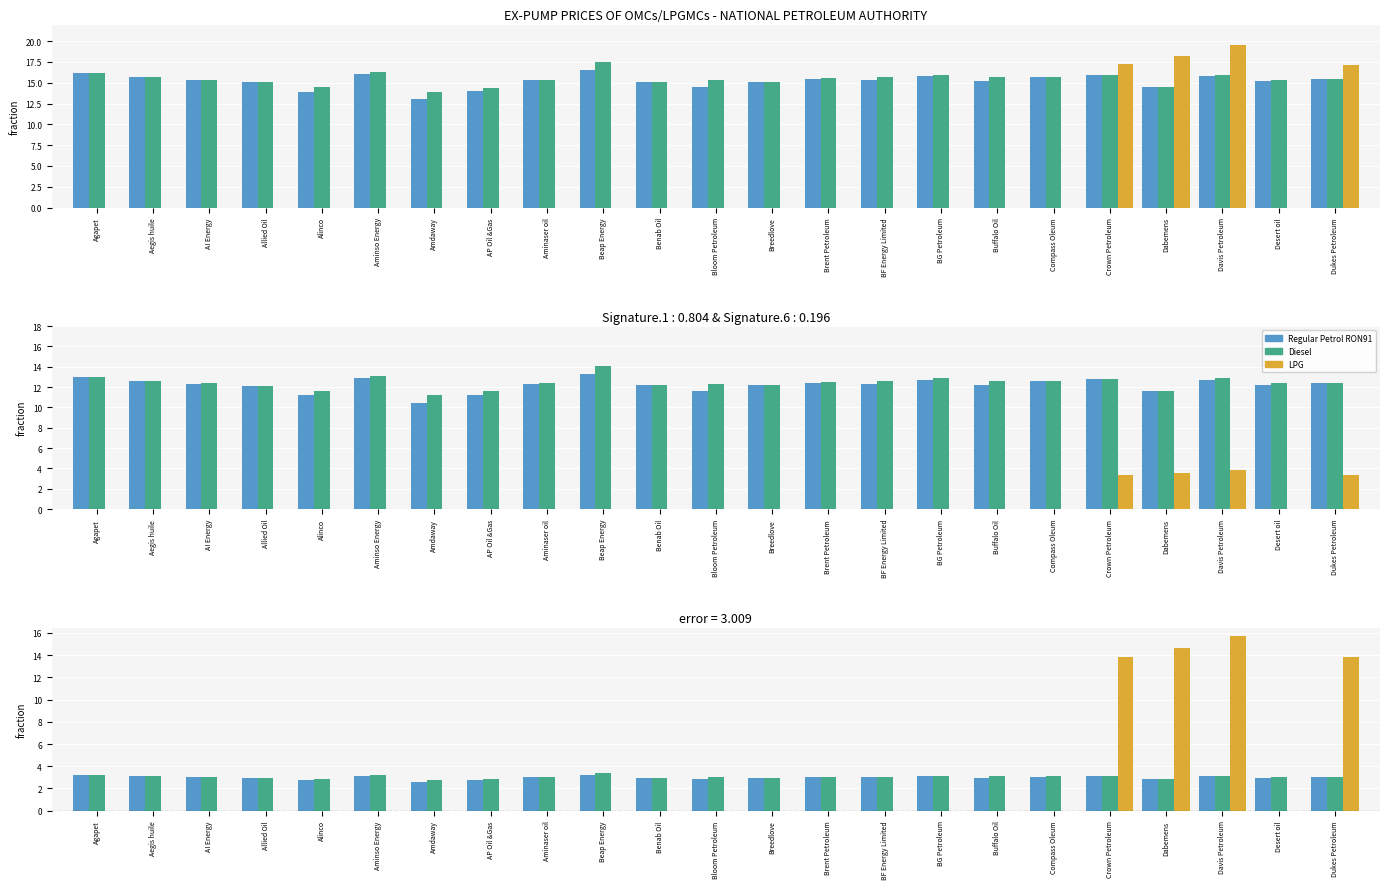

What is the total value across all series at Compass Oleum?

6.1